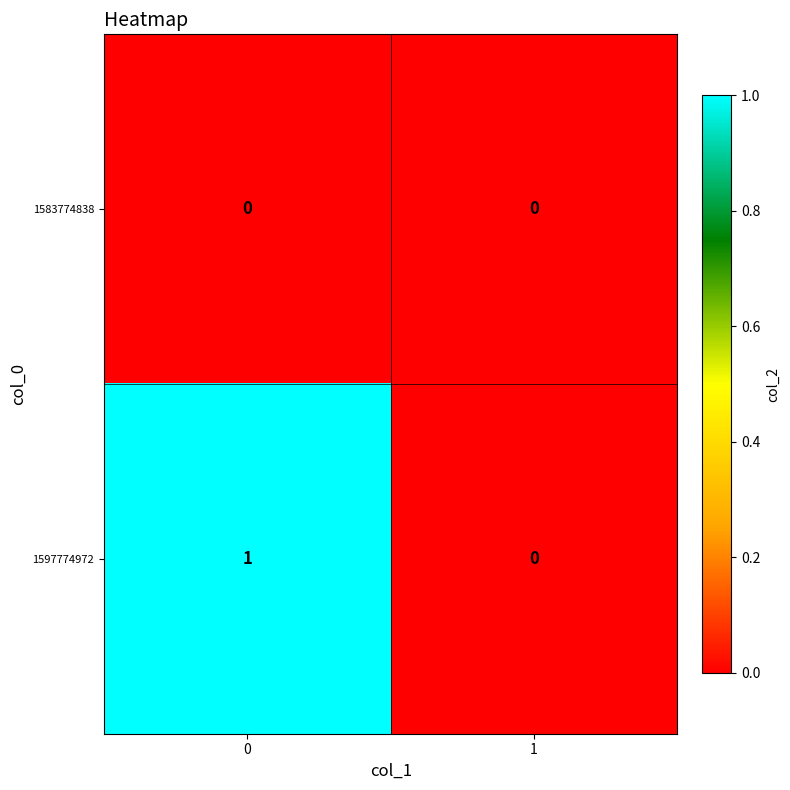

How many distinct data groups are displayed?

2